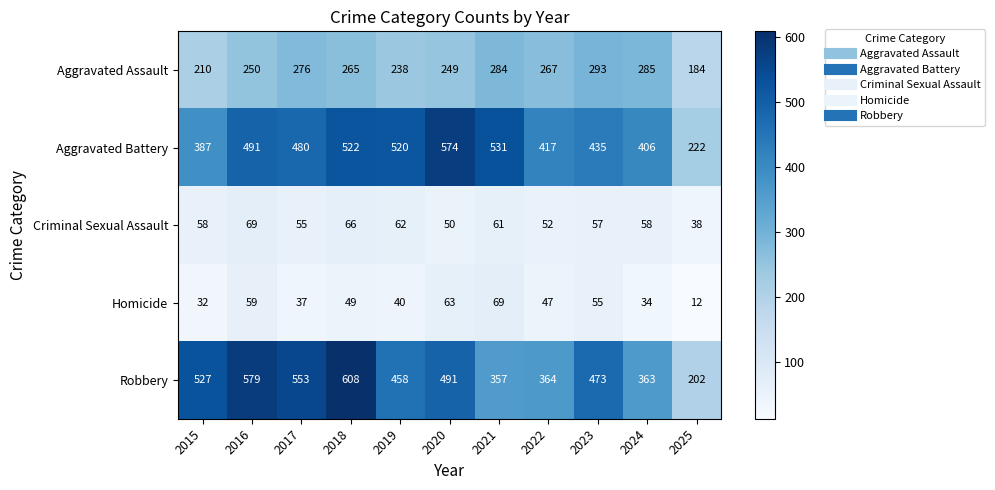

Which label corresponds to the largest value in the chart?

2018